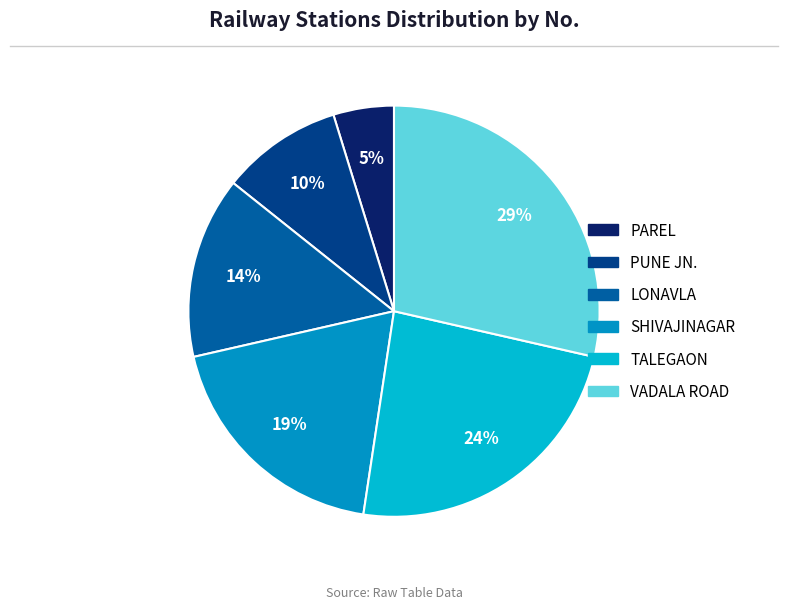

Do TALEGAON and PUNE JN. together represent more than half of the pie?

No